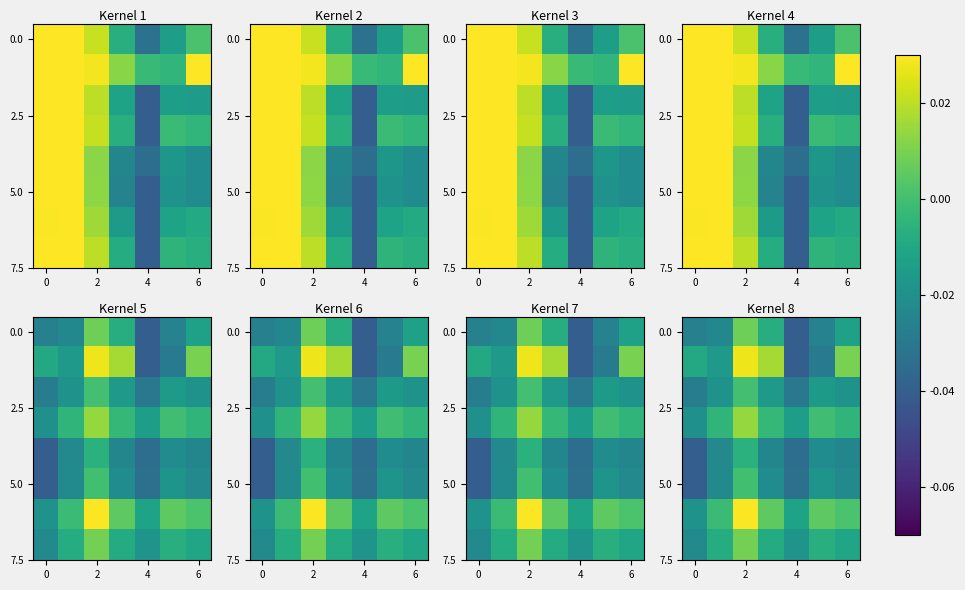

How many distinct data groups are displayed?

8